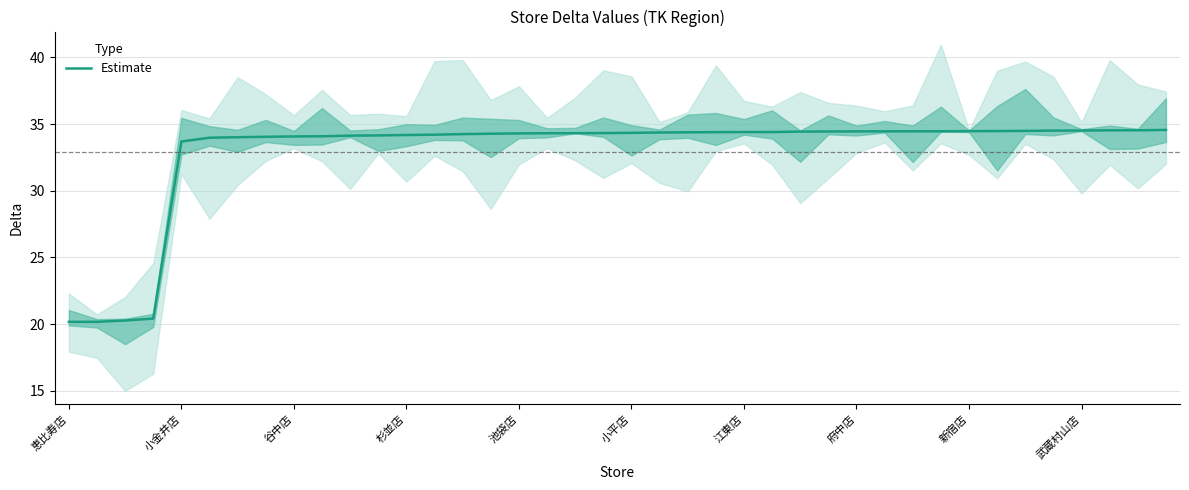

What is the value of the 32nd point from the left?

34.5